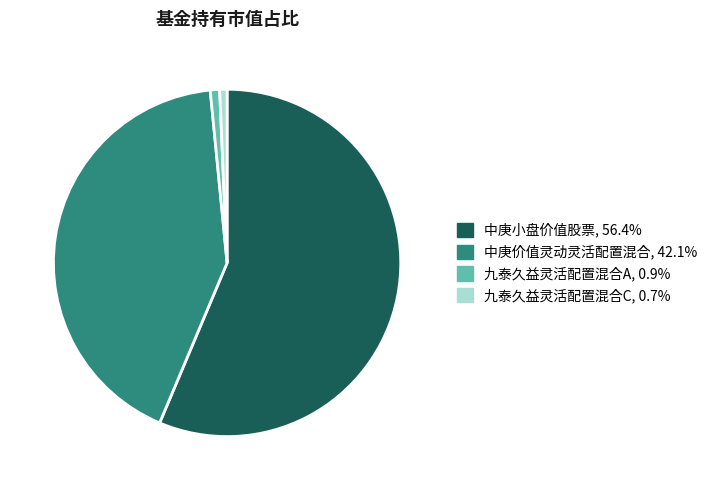

What is the largest slice in the pie chart?

中庚小盘价值股票